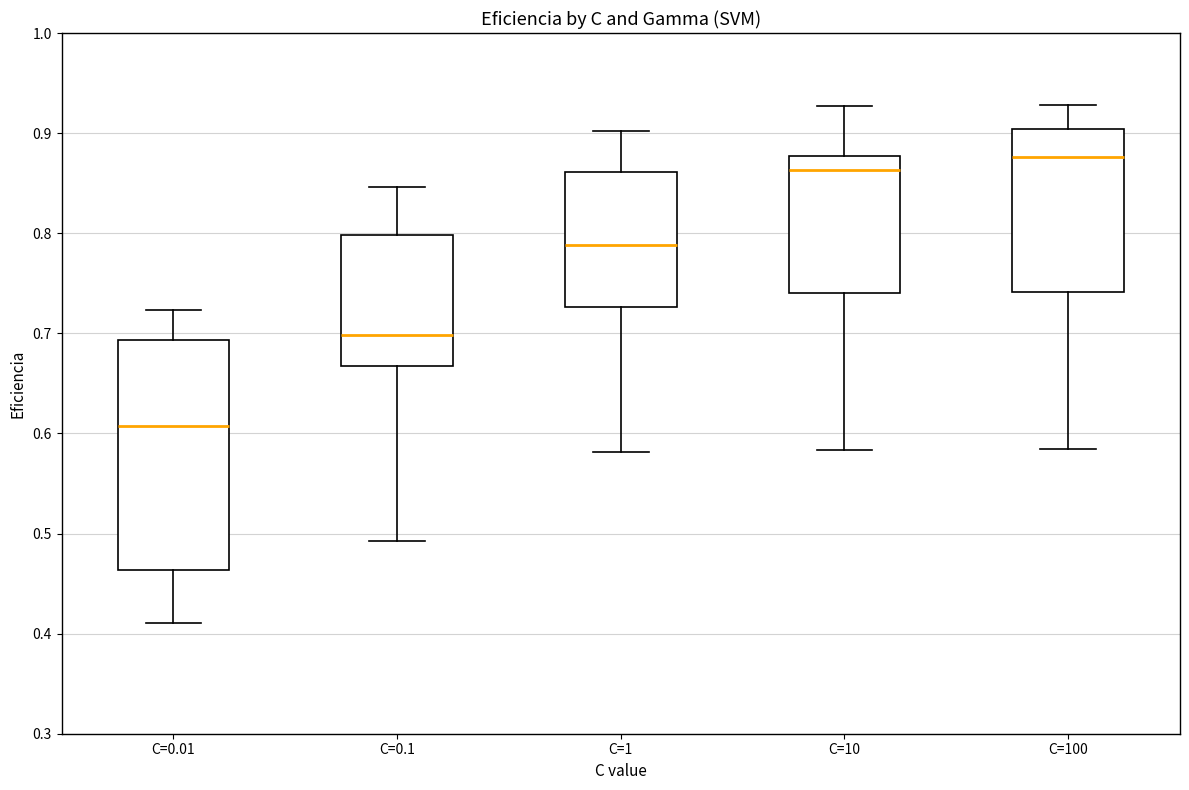

Where does the median line of the box for C=1 sit on the y-axis? The values are not printed on the chart, so give them approximately, as read against the axis.

0.79